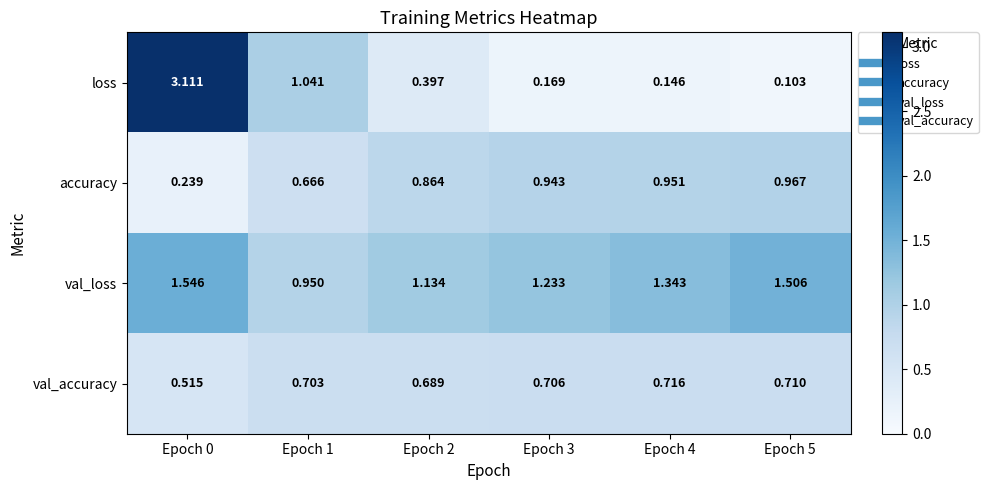

Is the value of val_accuracy at Epoch 4 greater than the value of val_loss at Epoch 2?

No